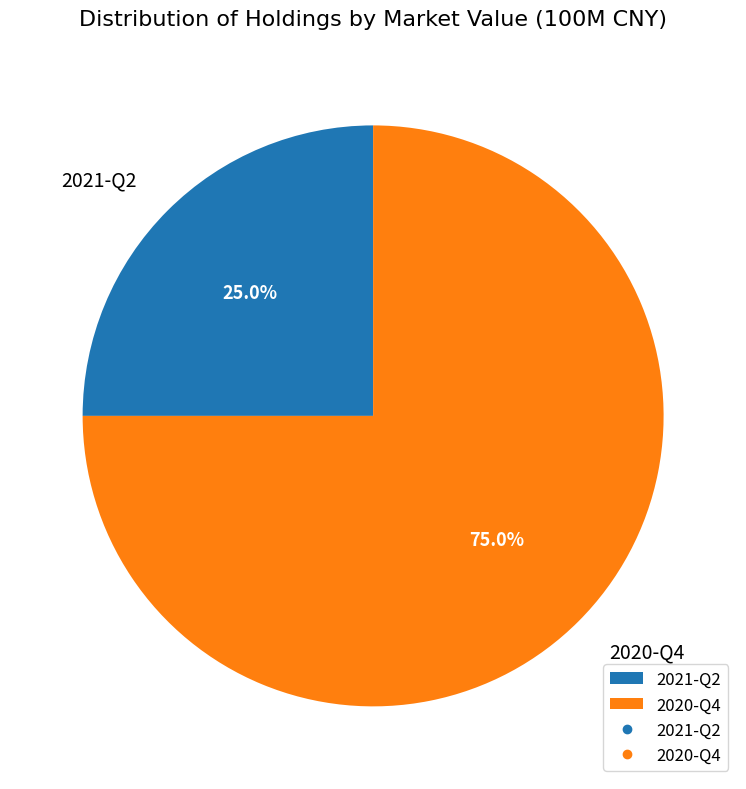

Which slice represents more than half of the pie?

2020-Q4